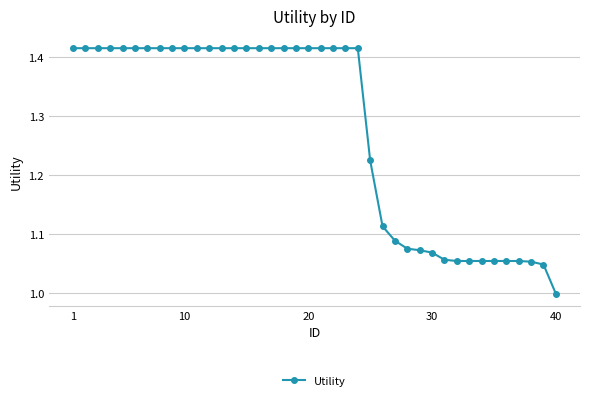

What is the difference between the maximum and minimum values?

0.4